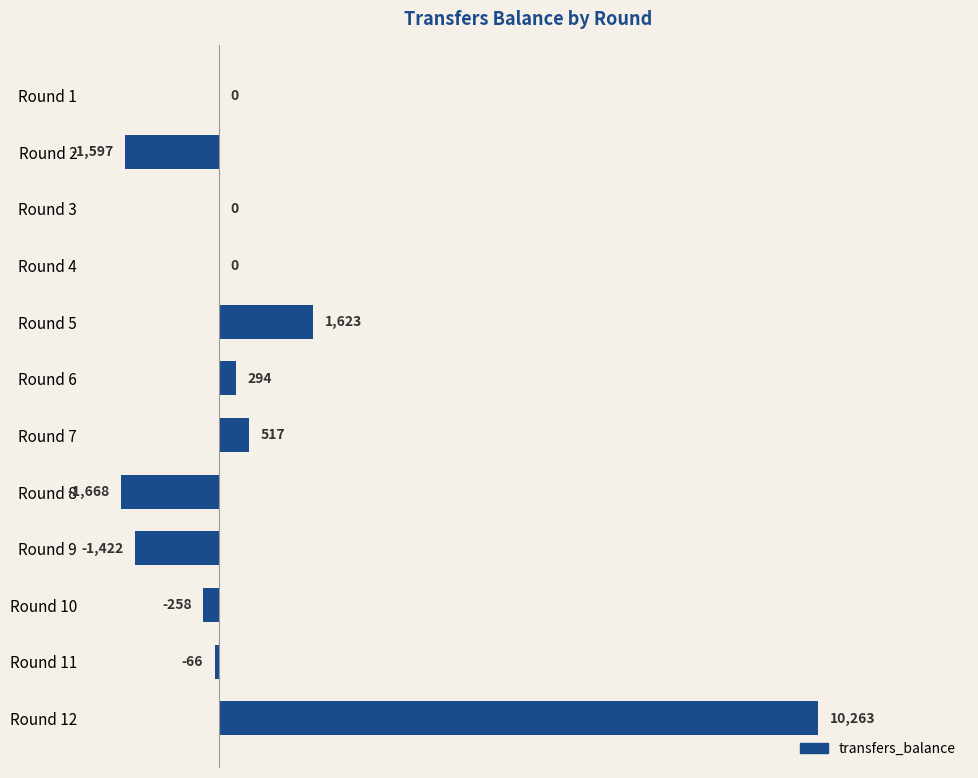

What is the sum of the values at Round 10 and Round 4?

-258